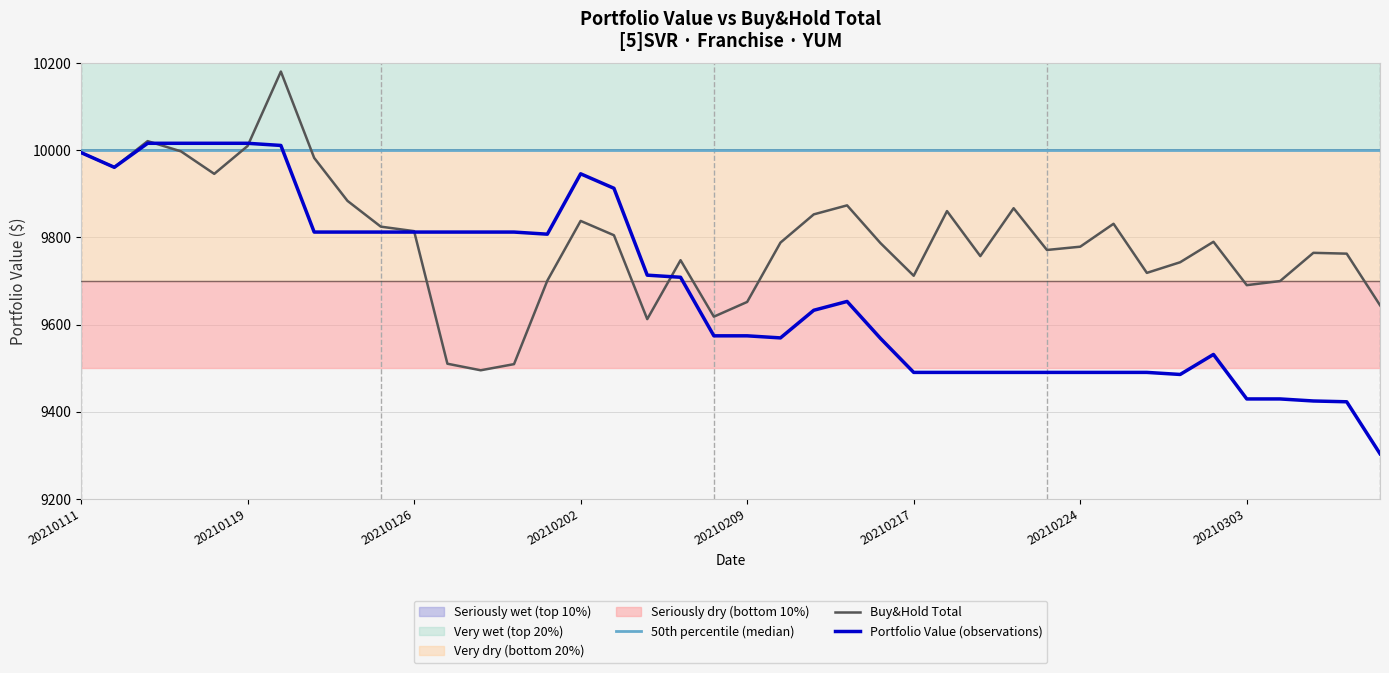

Is the value of 50th percentile (median) at 23 greater than the value of Buy&Hold Total at 9?

Yes